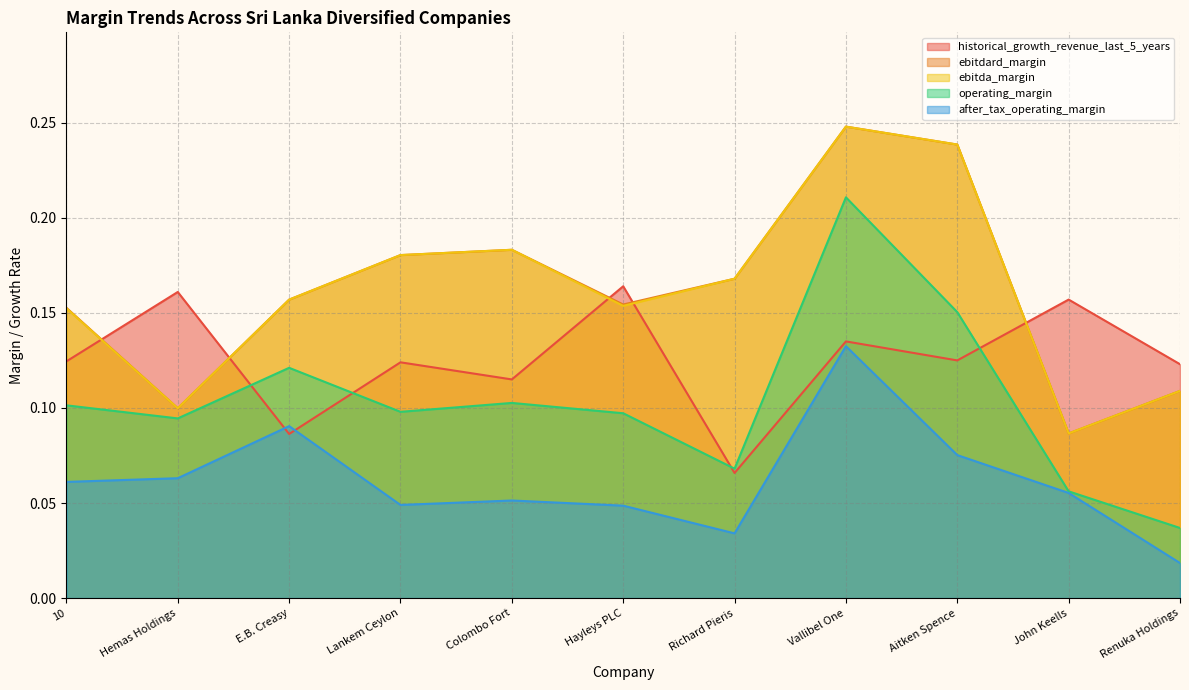

List the labels in order of after_tax_operating_margin value, largest first.

Vallibel One, E.B. Creasy, Aitken Spence, Hemas Holdings, 10, John Keells, Colombo Fort, Lankem Ceylon, Hayleys PLC, Richard Pieris, Renuka Holdings